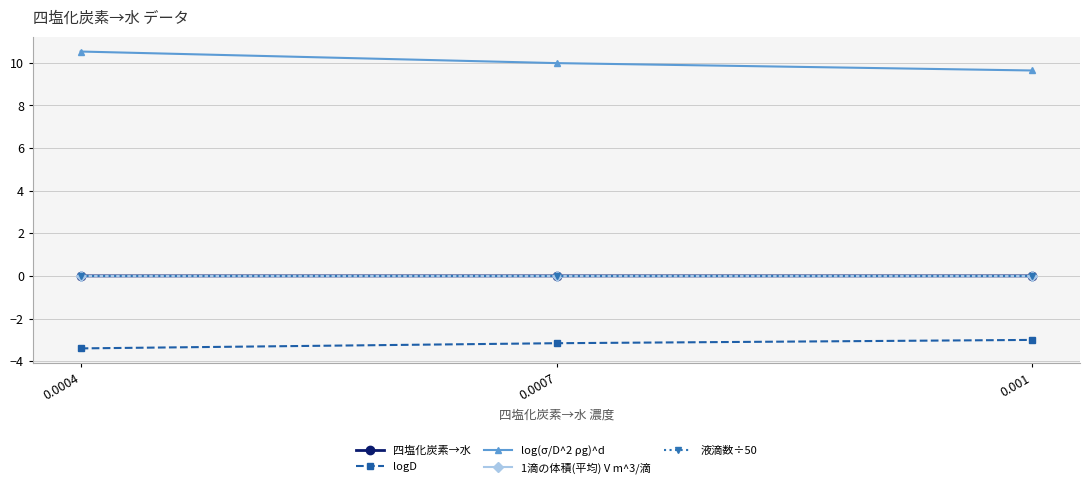

Which series has the largest total across all categories?

log(σ/D^2 ρg)^d